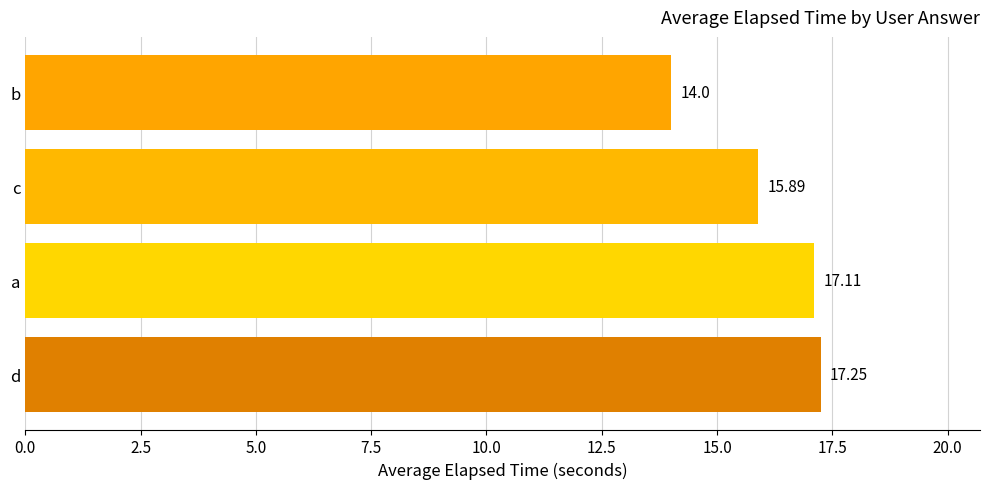

What is the difference between the values at b and a?

3.1